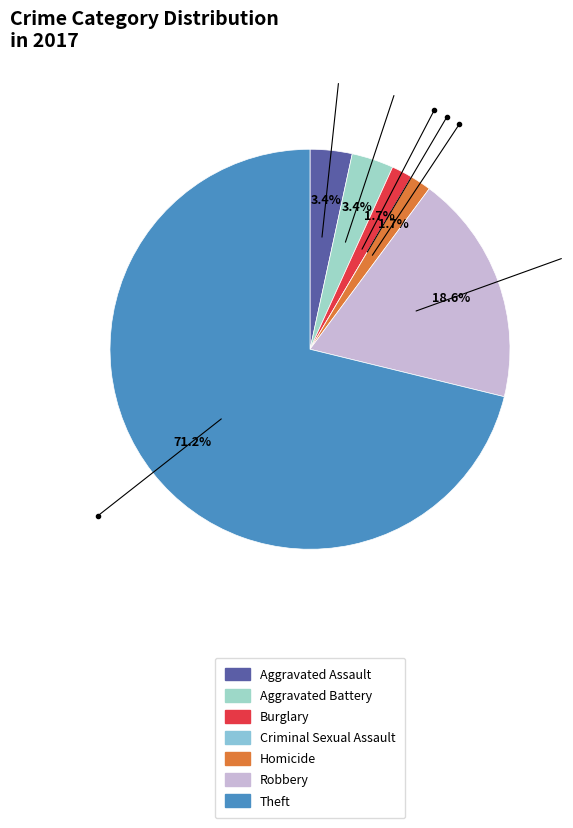

What portion of the pie excludes Criminal Sexual Assault?

100.0%